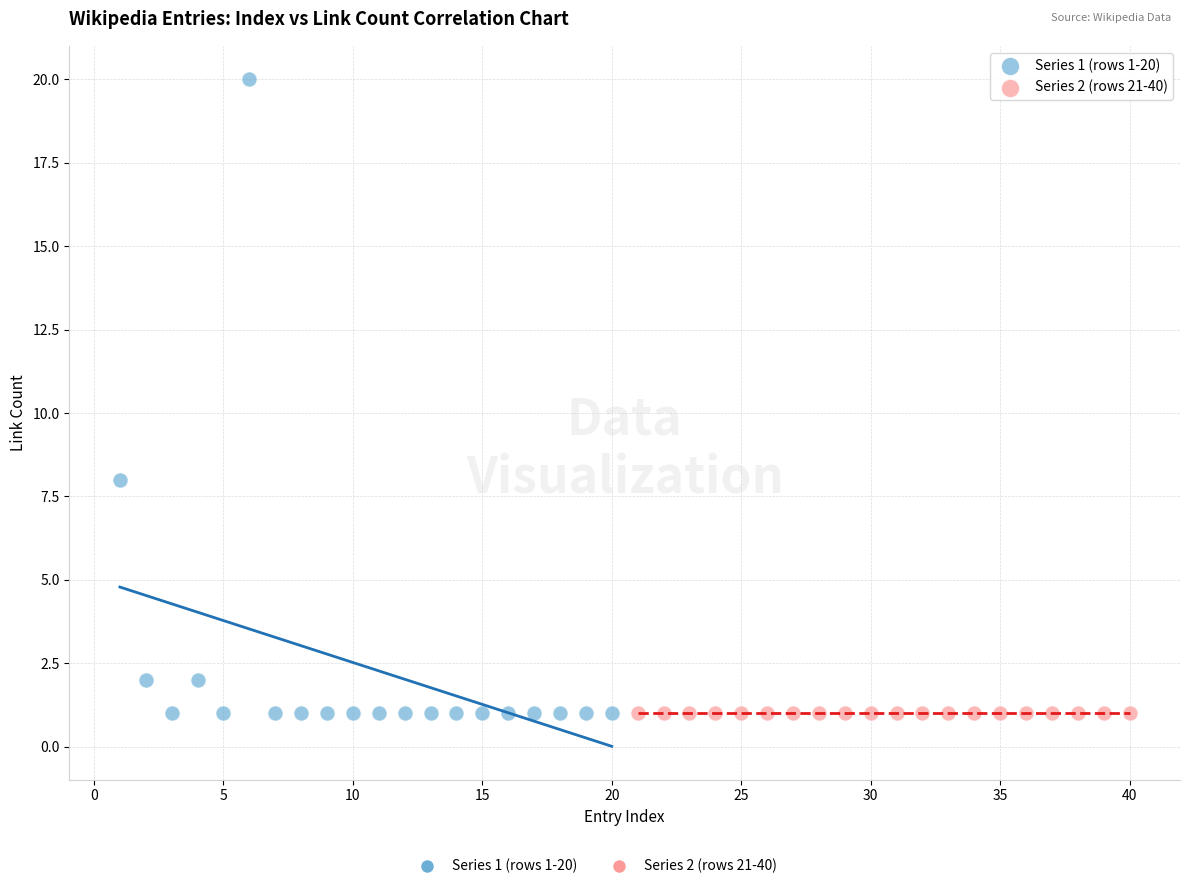

Which series reaches the maximum Y coordinate?

Series 1 (rows 1-20)